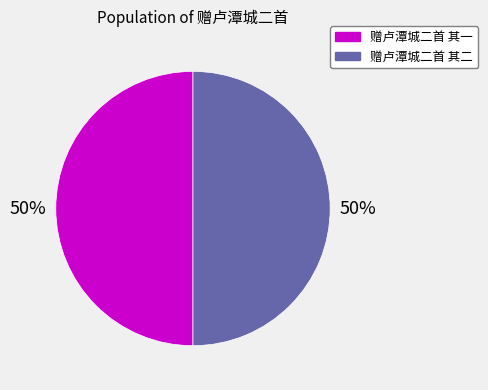

Count the number of slices in the pie.

2